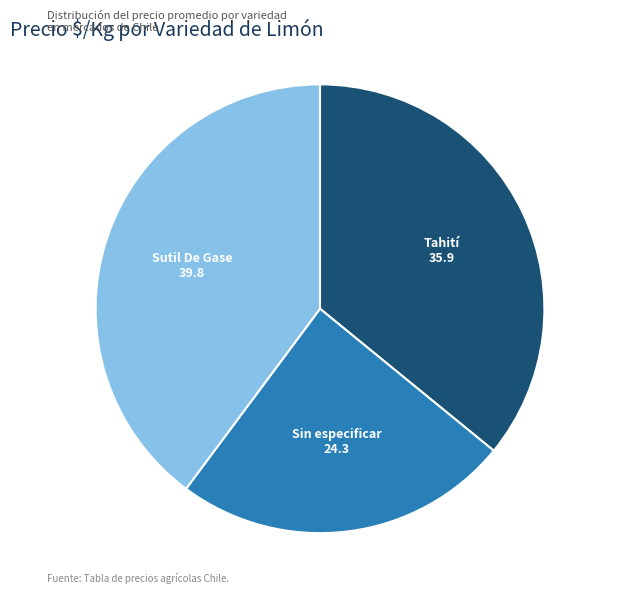

Rank the categories by value from highest to lowest.

Sutil De Gase, Tahití, Sin especificar